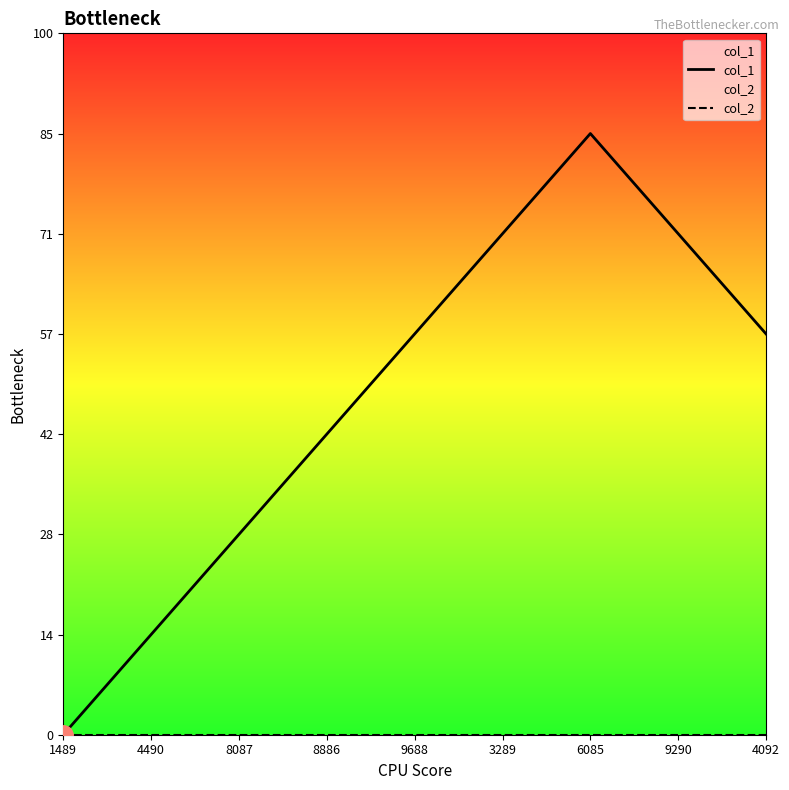

True or false: col_2 and col_1 cross at least once.

False